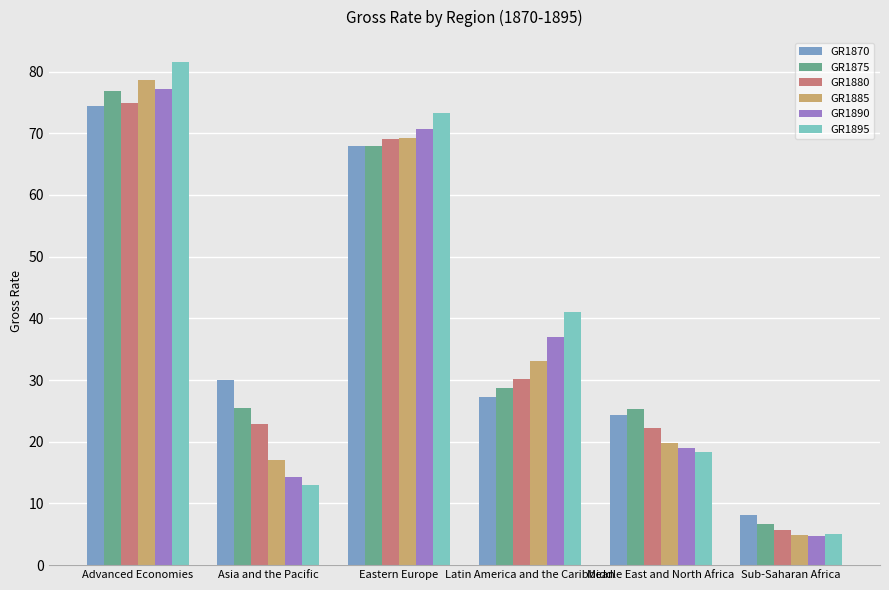

Which series has the largest range (max minus min)?

GR1895